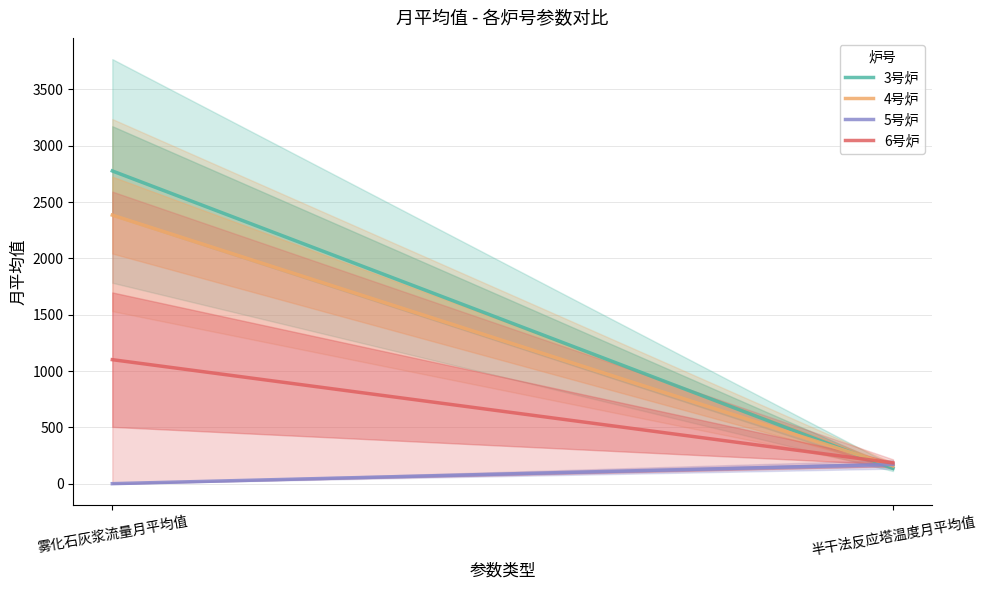

The value of 4号炉 at 雾化石灰浆流量月平均值 is 2384.8. True or false?

True